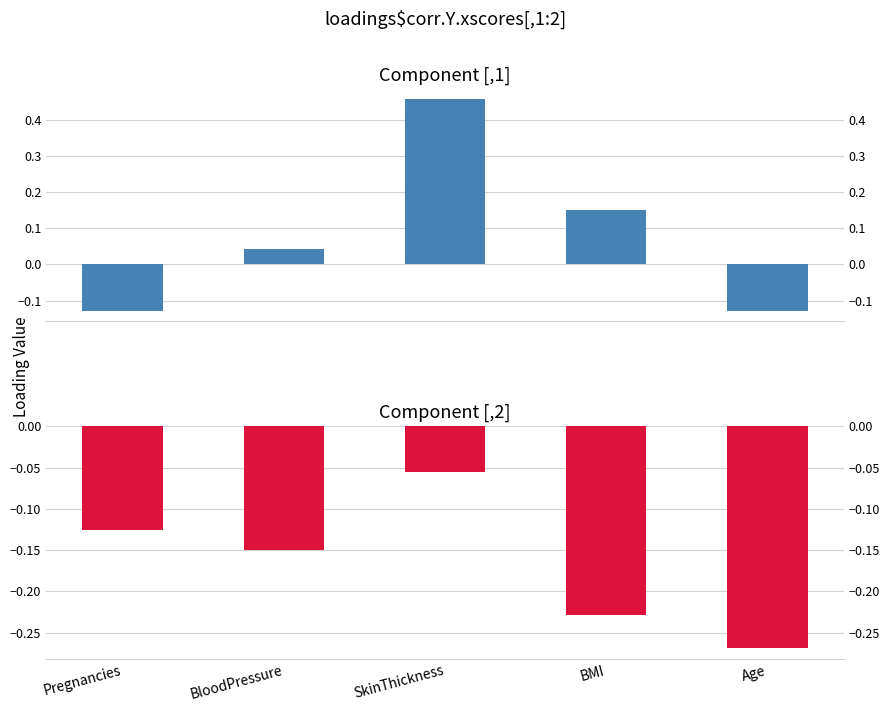

At Age, list the series in order from largest to smallest.

[,1], [,2]